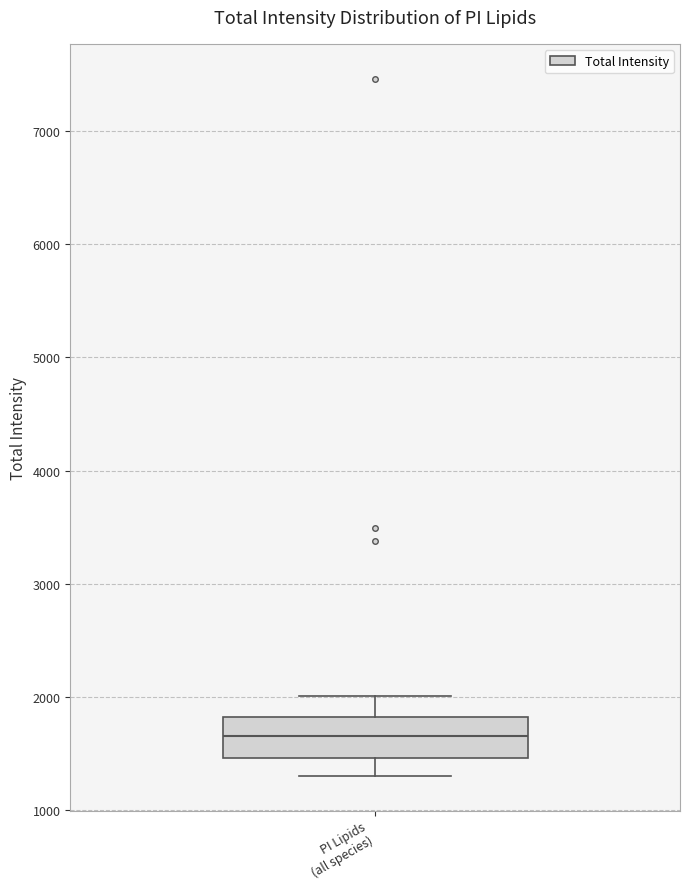

Read this box plot against the y-axis: the position of the median line, the range covered by the box, and the ends of both whiskers. The values are not printed on the chart, so give them approximately, as read against the axis.

median 1700, box 1500 to 1800, whiskers 1300 to 2000